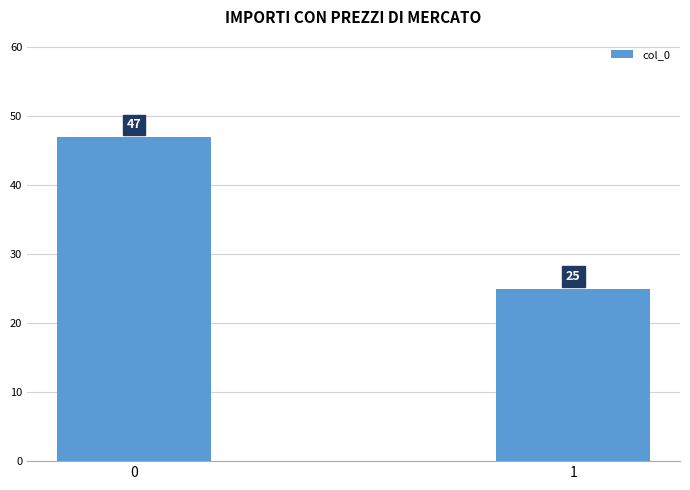

What is the change in value from 0 to 1?

-22